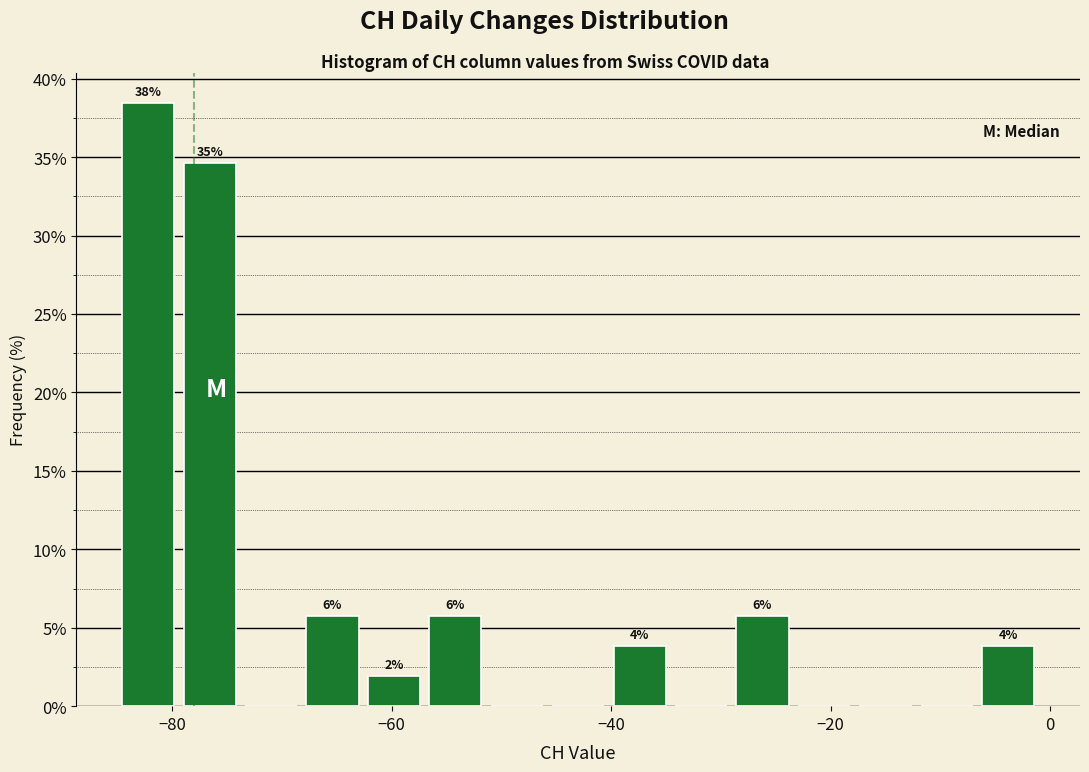

Around what value on the x-axis is the tallest bar? Give the approximate position of its centre, as read against the axis.

-82